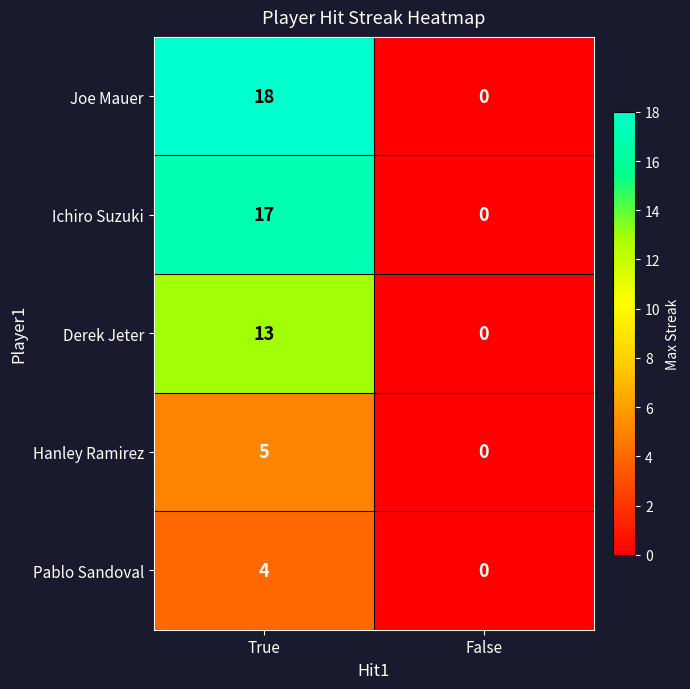

What is the approximate value of Pablo Sandoval at True?

4